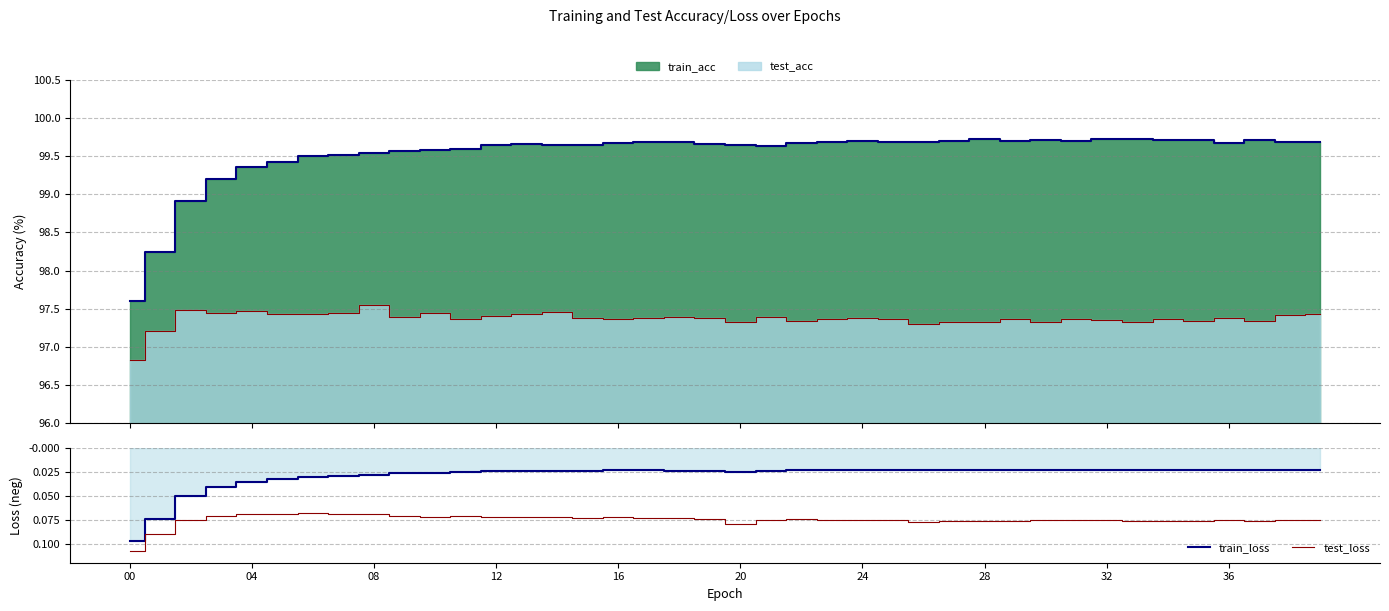

Read the test_loss value at 39.

-0.1